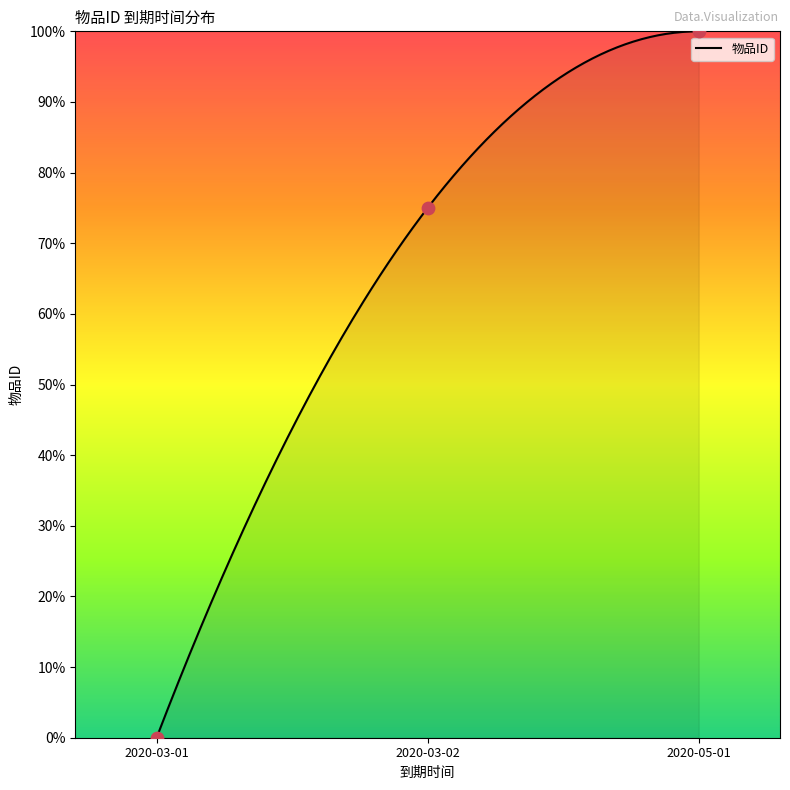

Which has a higher value, 2020-03-02 or 2020-05-01?

2020-05-01